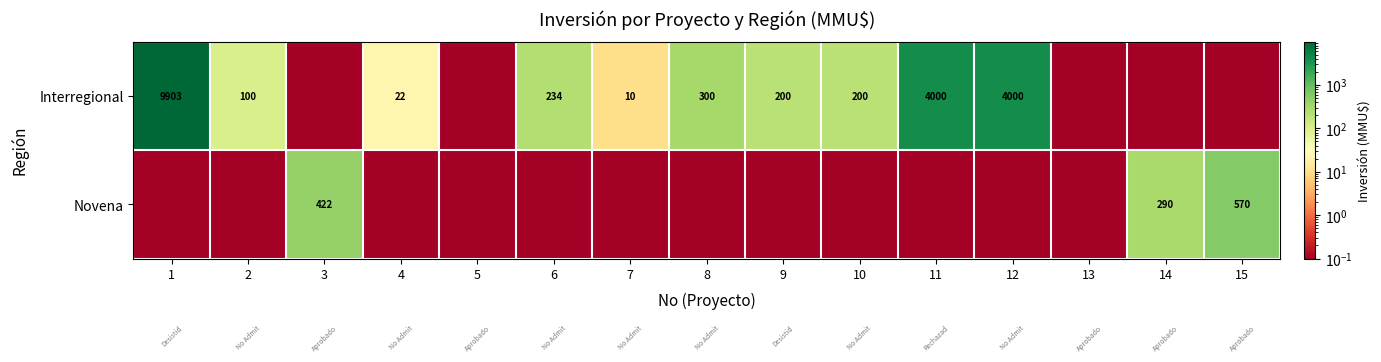

True or false: Interregional has a value of 145.1 at 8.

False